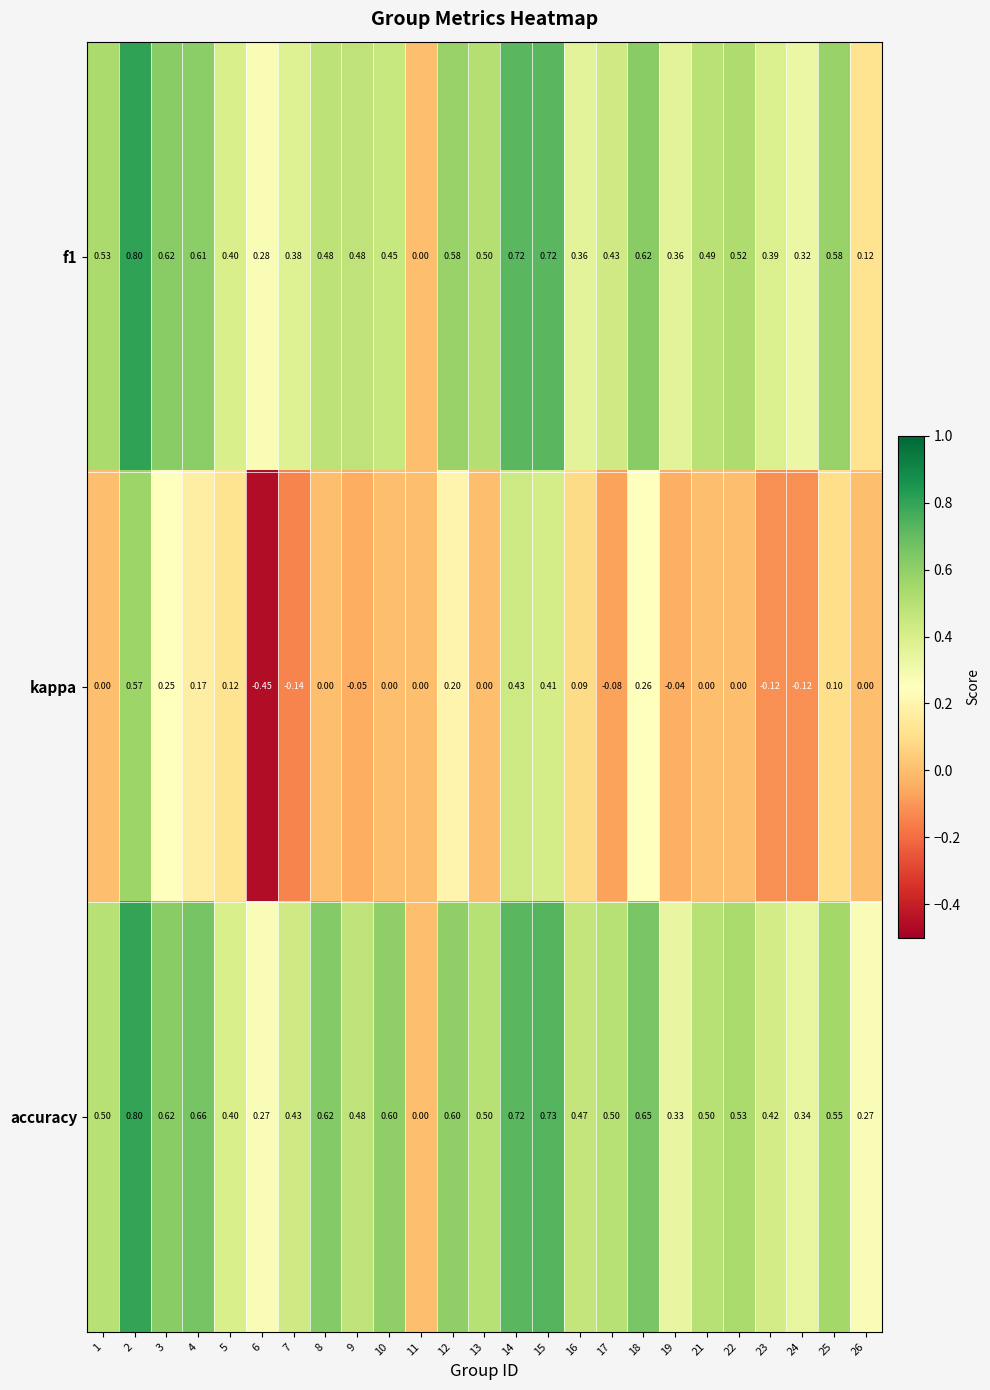

Is the value of accuracy at 25 greater than the value of f1 at 8?

Yes